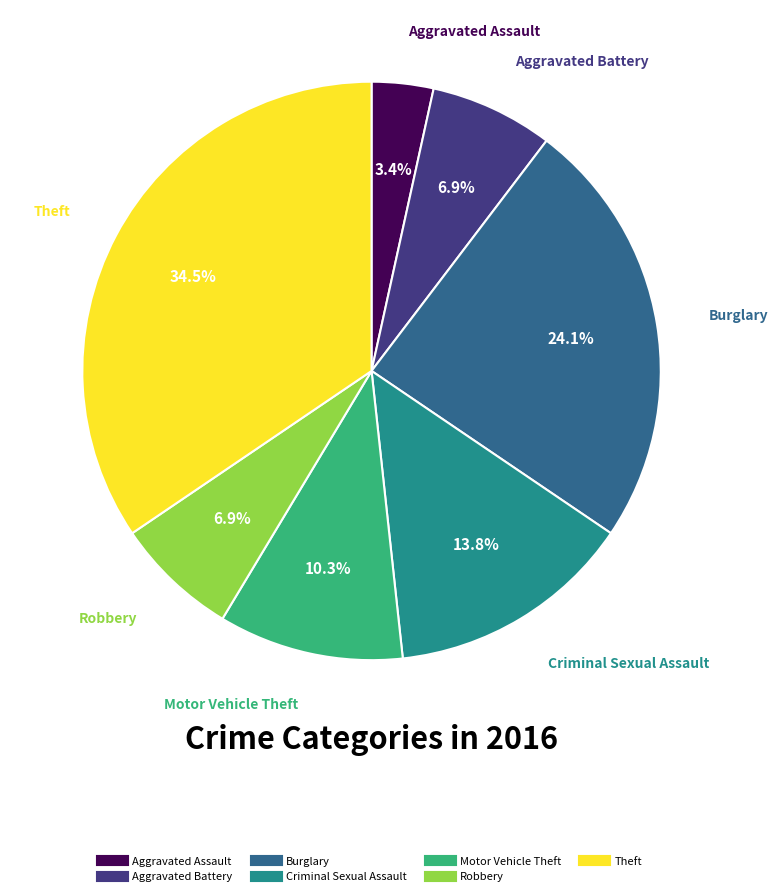

To the nearest percent, what percentage of the pie is Criminal Sexual Assault?

14%